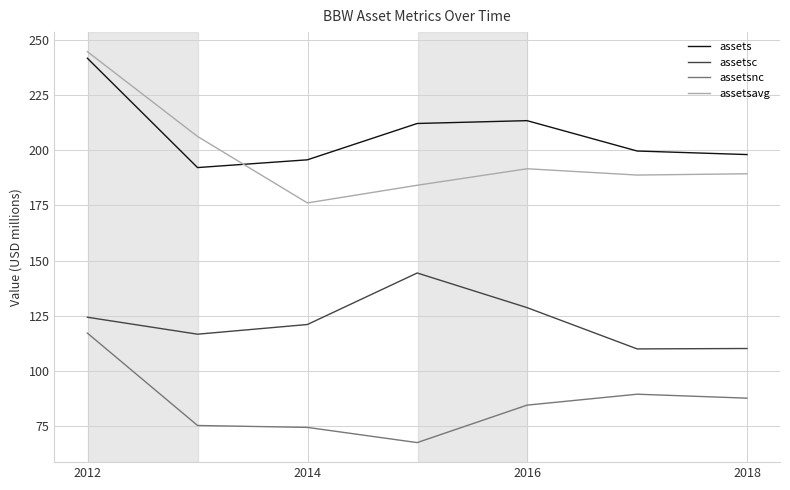

Which series has the largest total across all categories?

assets